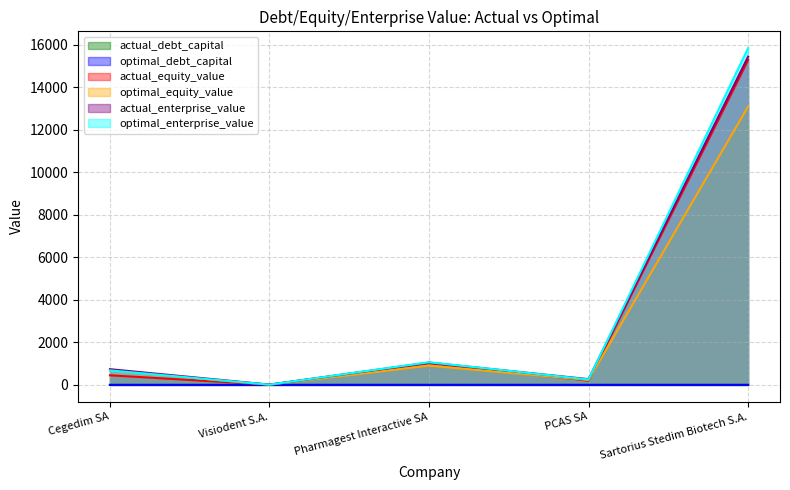

Which category has the lowest value in the actual_enterprise_value series?

Visiodent S.A.